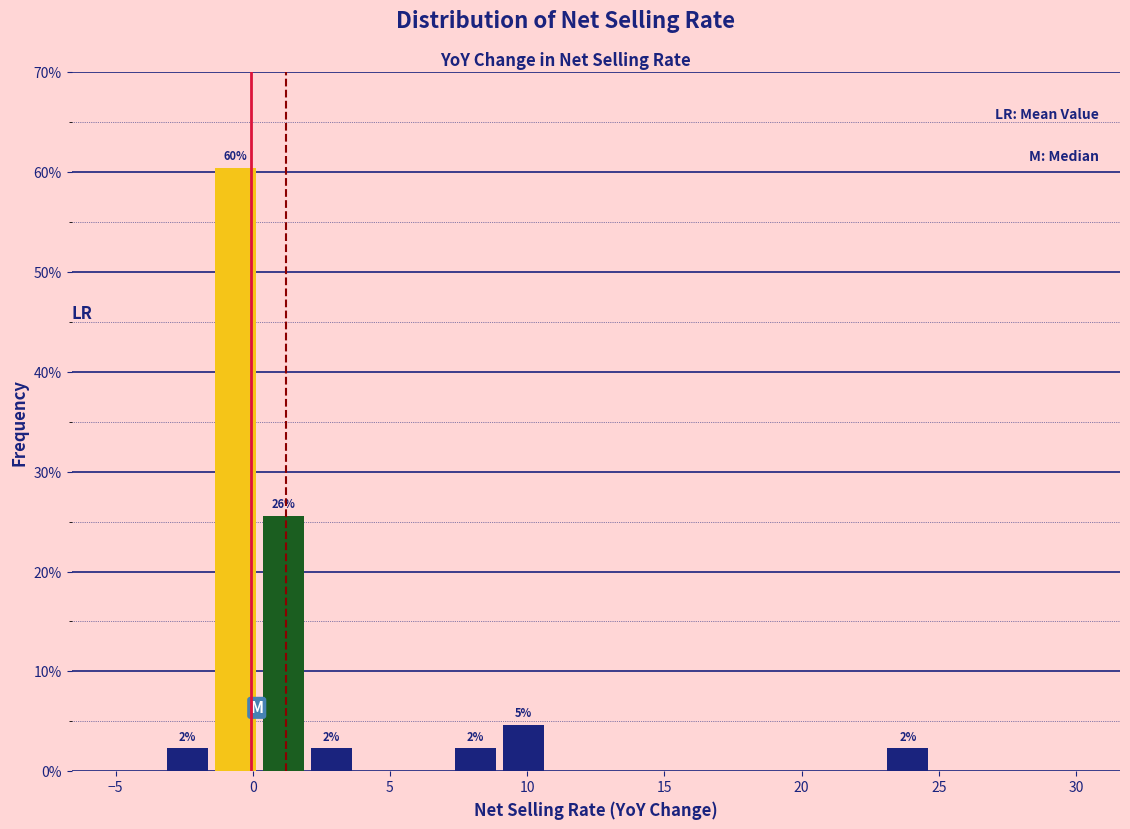

Read against the x-axis, roughly where is the centre of the tallest bar?

-0.5